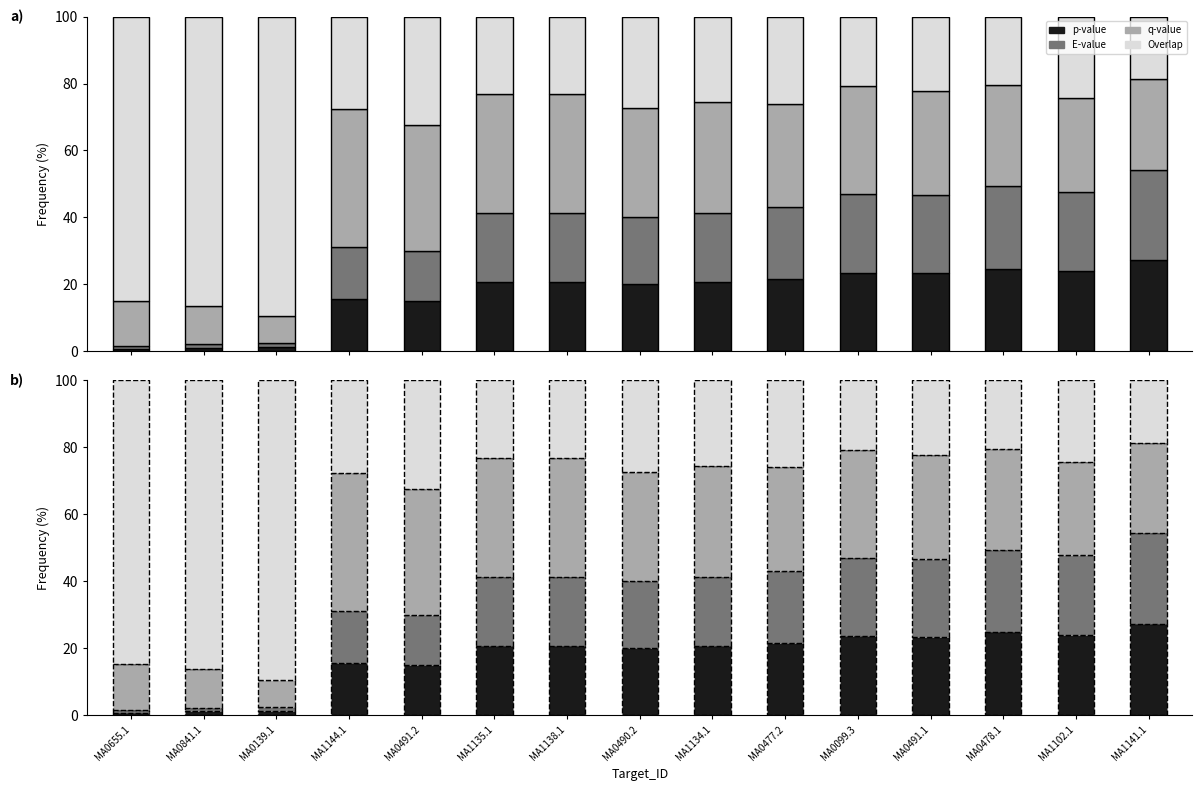

At how many categories does at least one series exceed 48?

3